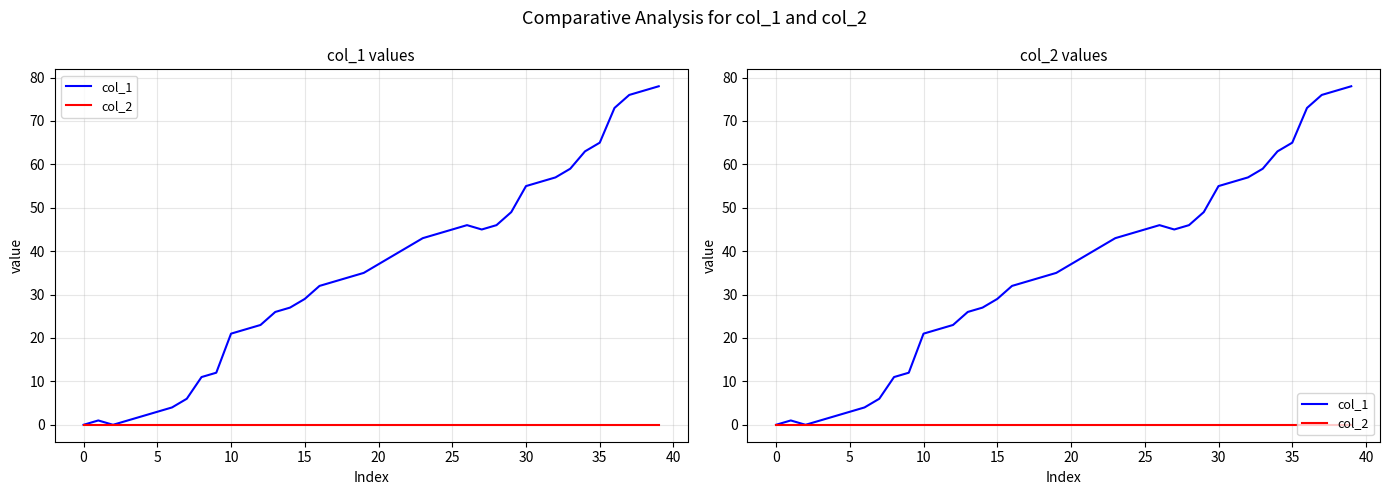

Does the chart have visible grid lines?

Yes